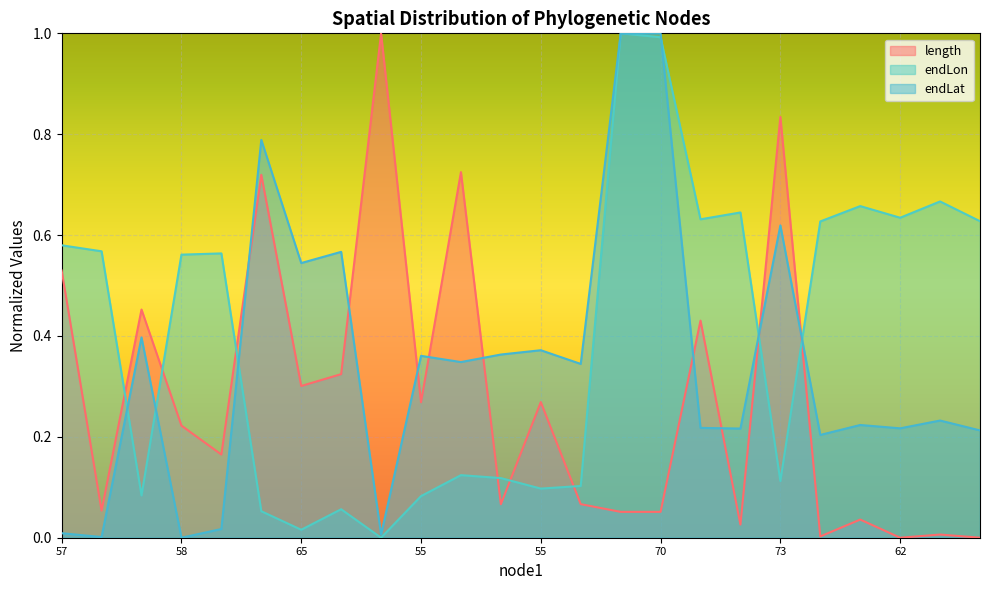

List the series in order of their overall mean, lowest first.

length, endLat, endLon